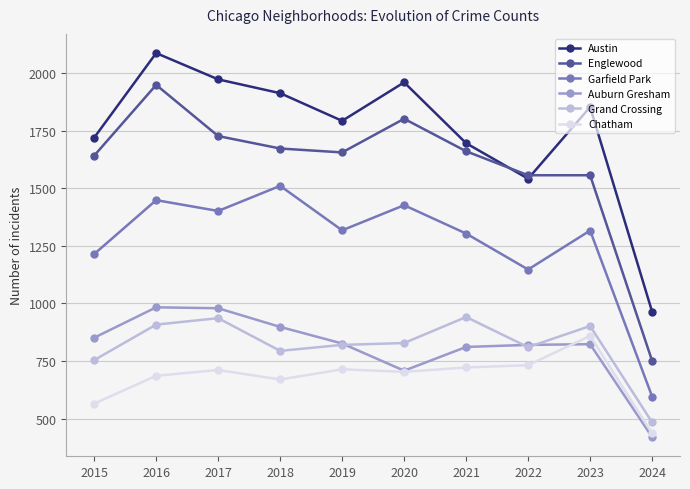

List the series in order of their peak value, highest first.

Austin, Englewood, Garfield Park, Auburn Gresham, Grand Crossing, Chatham